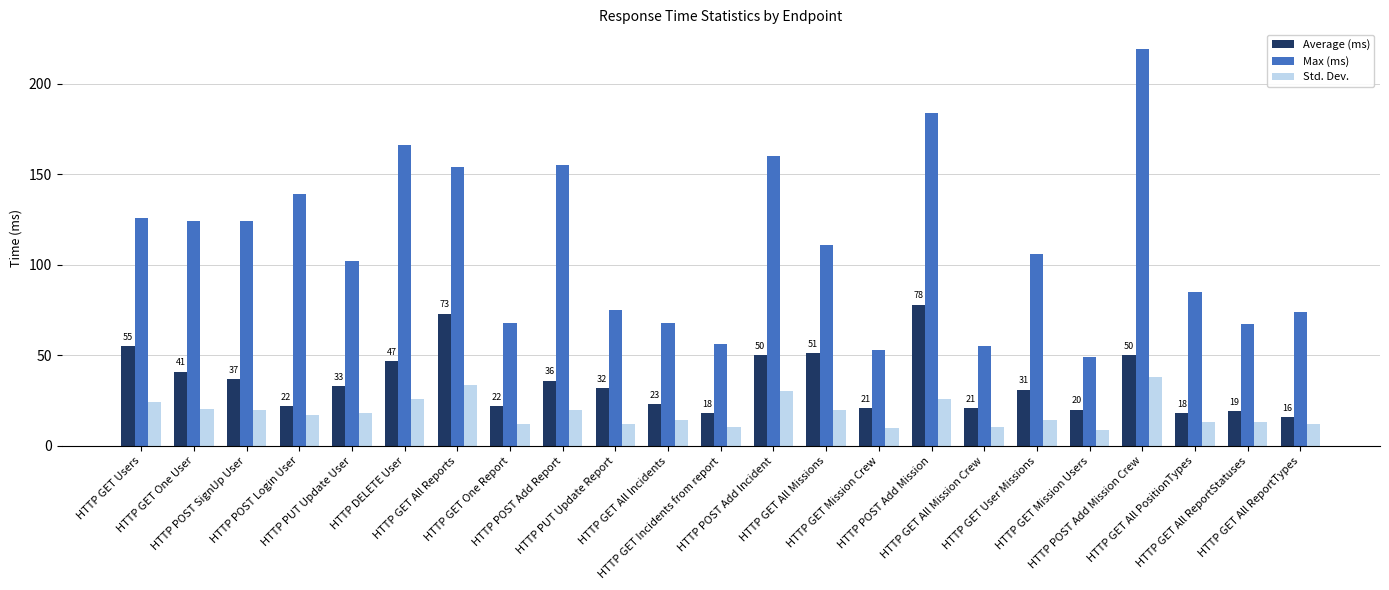

How many groups of bars are there?

23